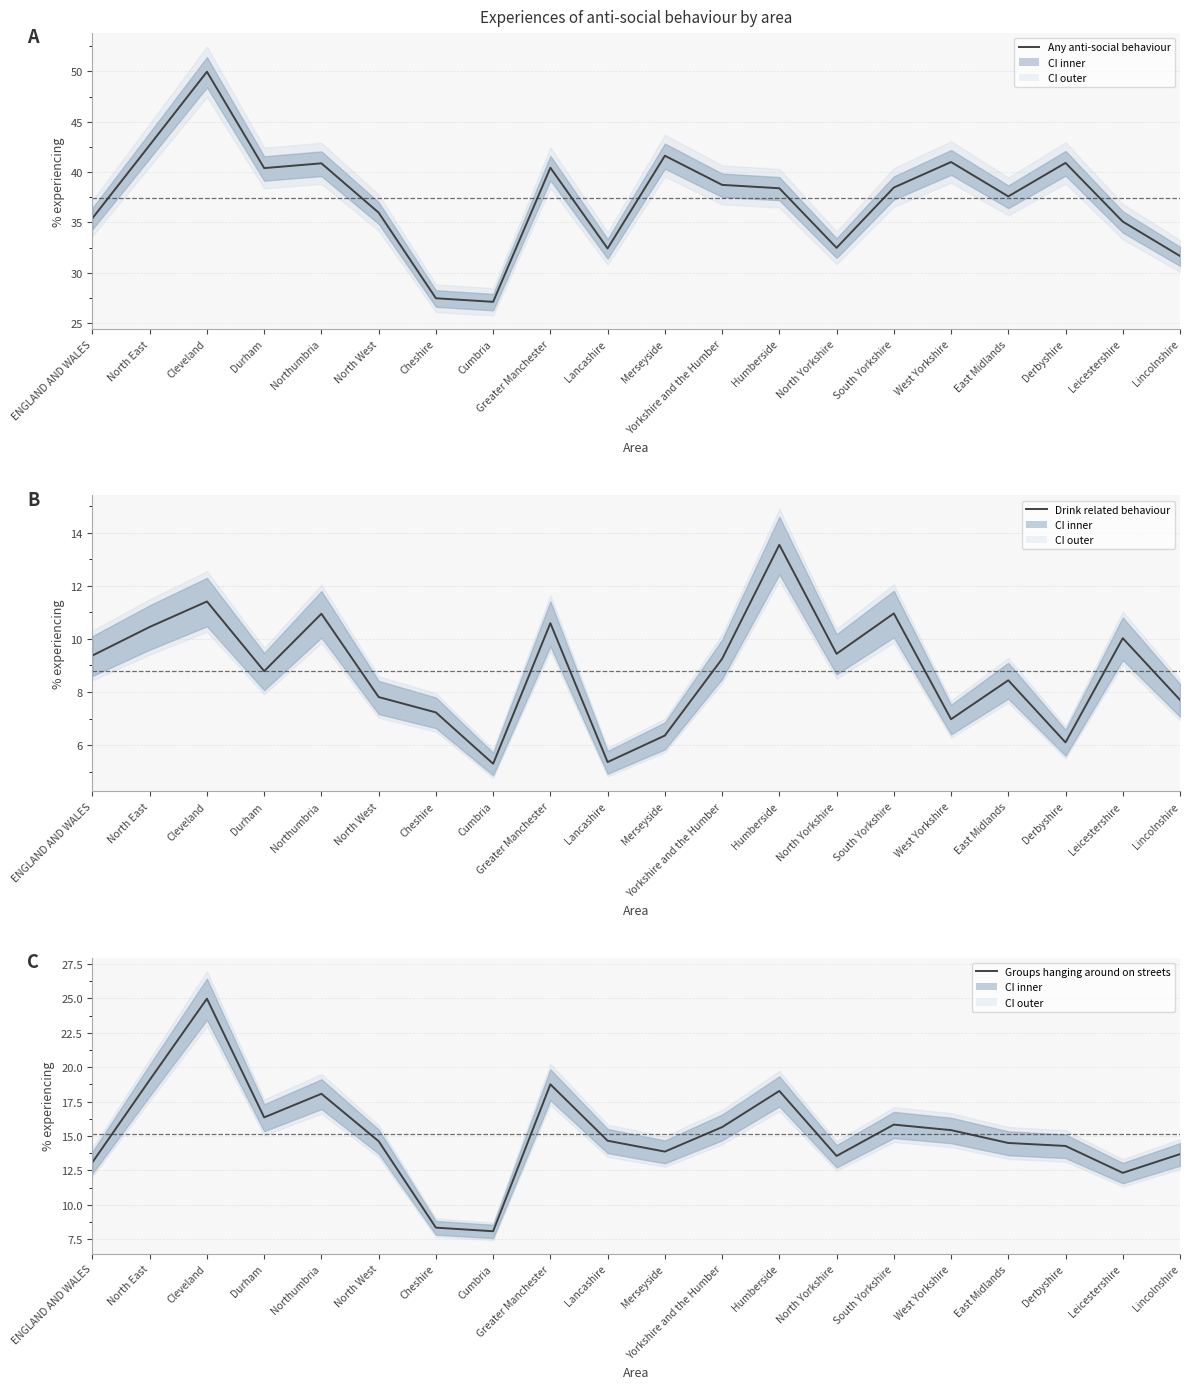

True or false: Drink related behaviour and Any anti-social behaviour intersect in this chart.

False